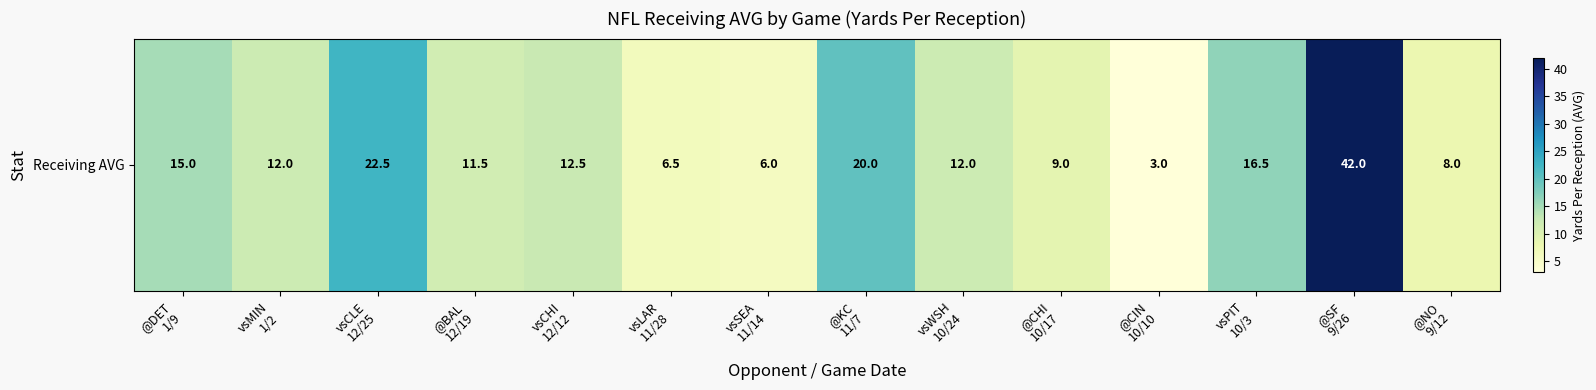

Is it true that the value at vsPIT
10/3 is 16.5?

True